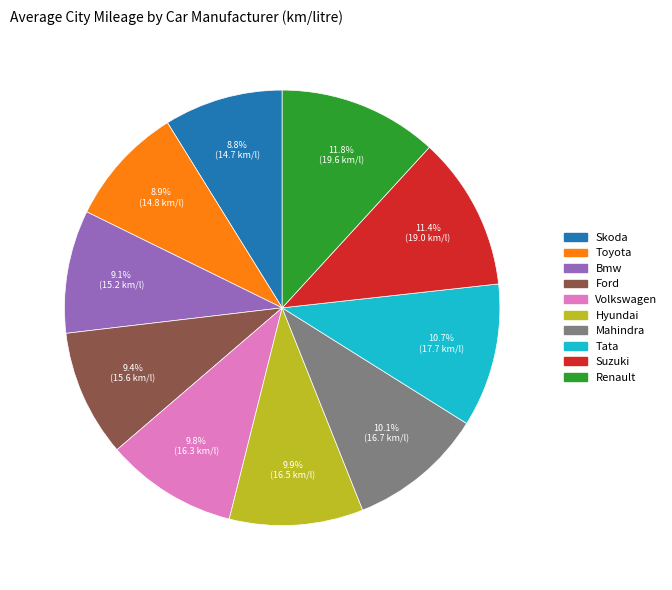

Combined, what portion of the pie is Volkswagen and Toyota?

18.7%